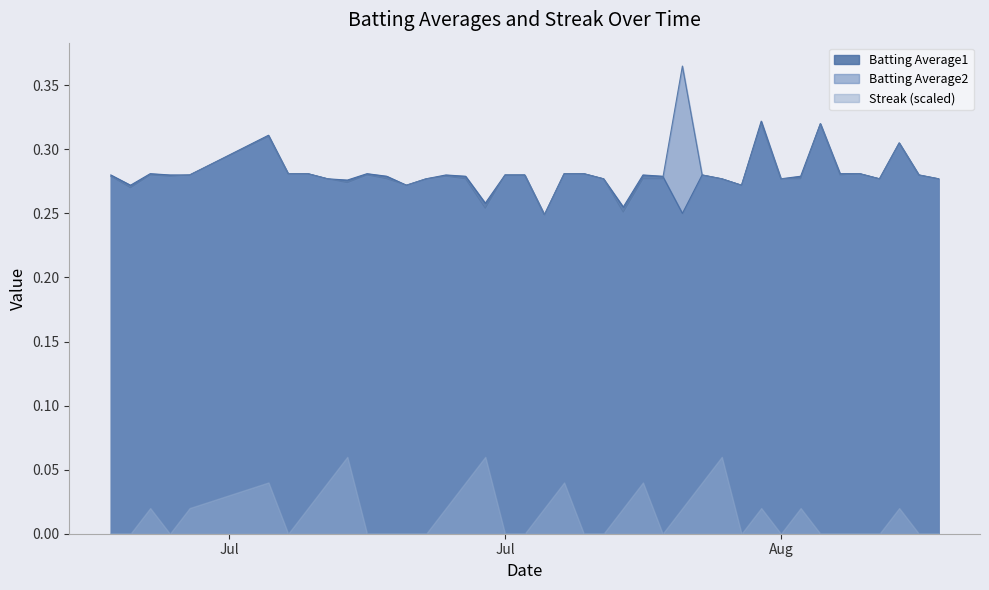

Does the chart display data point markers on the line(s)?

No